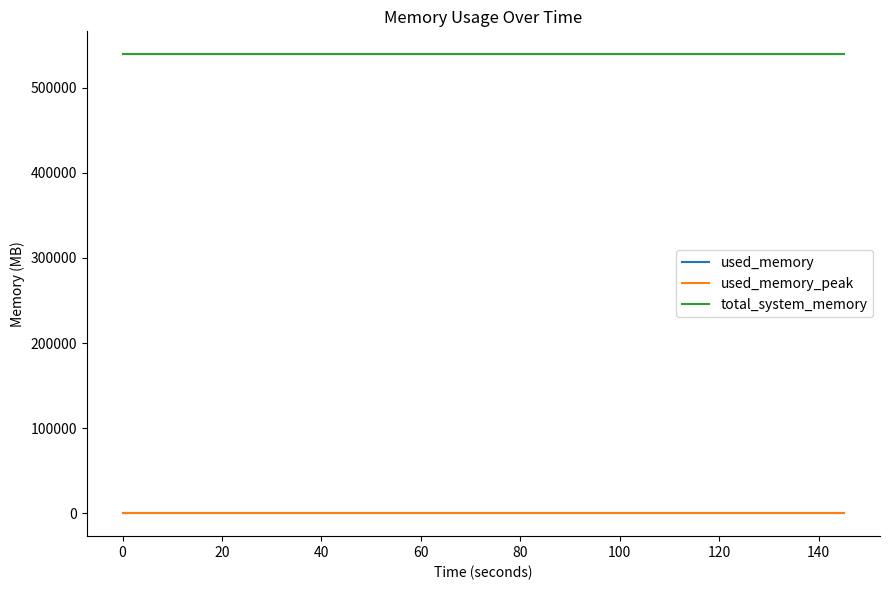

Which series has the largest total across all categories?

total_system_memory